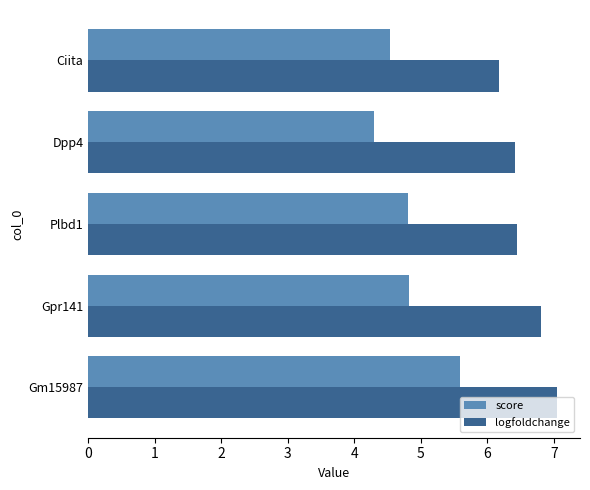

At how many categories does at least one series exceed 4?

5